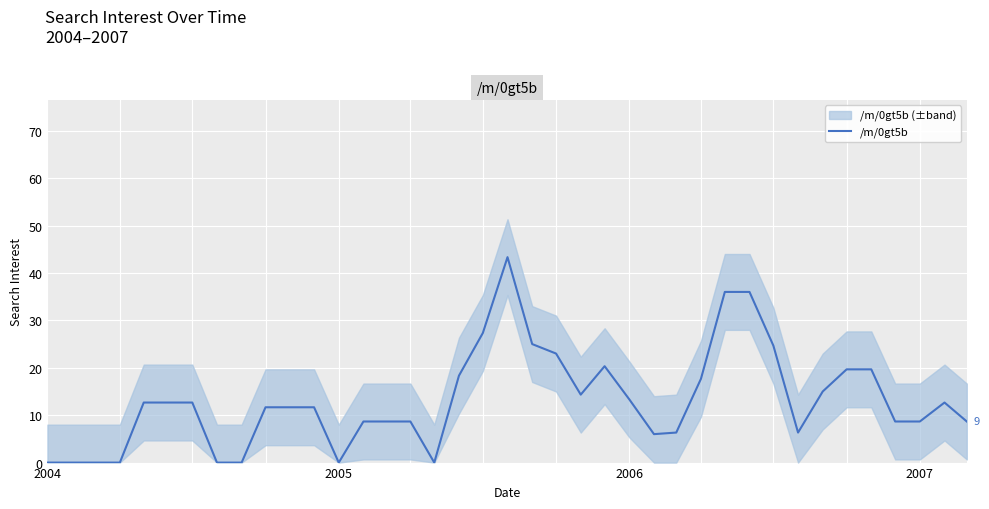

How many lines are shown in the chart?

1